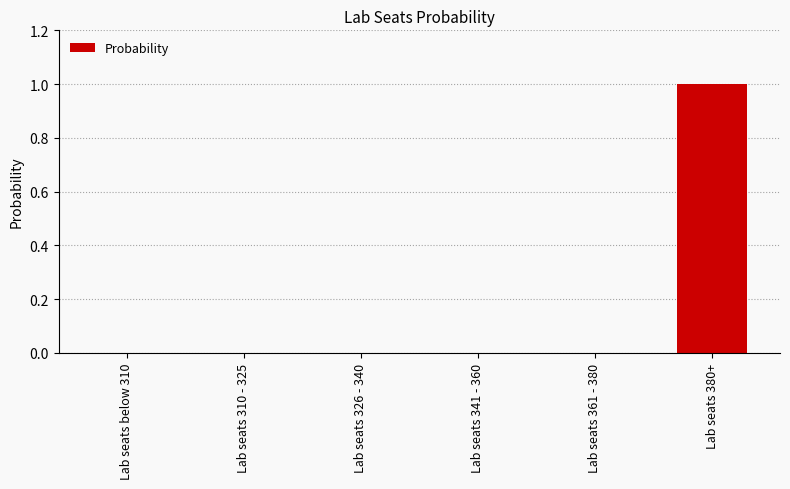

Is it true that the value at Lab seats 380+ is 0?

False